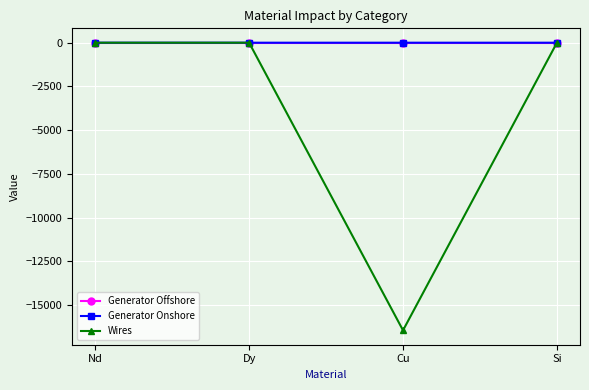

What is the lowest value of the Wires series?

-16439.2